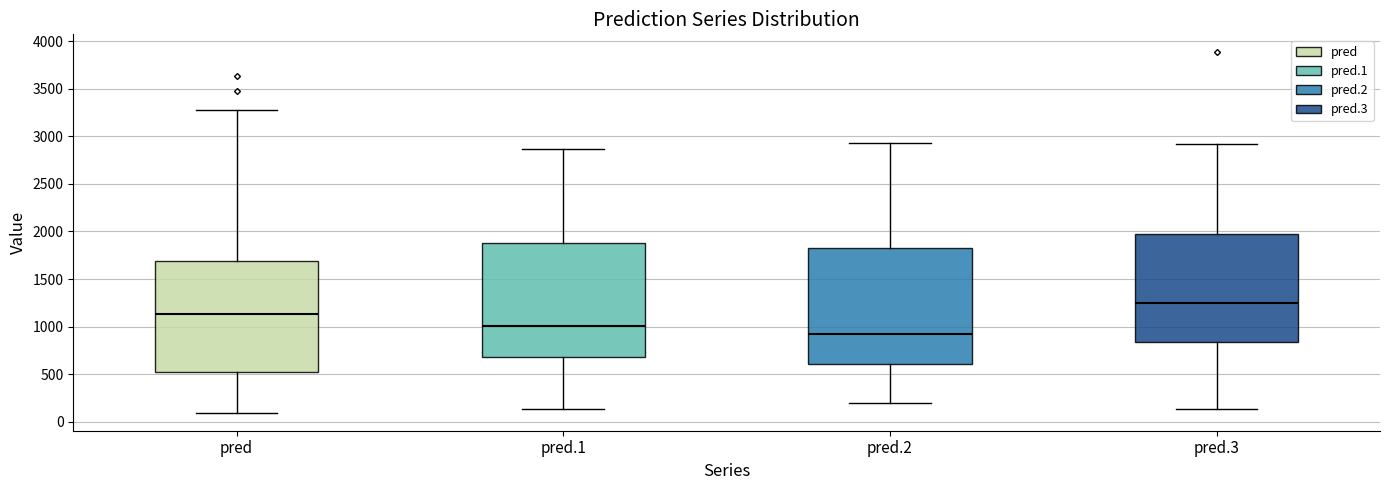

Reading left to right, transcribe this box plot: for each box, give where its median line is, the range the box spans, and where its two whiskers end, as read against the y-axis. The values are not printed on the chart, so give them approximately, as read against the axis.

pred: median 1150, box 500 to 1700, whiskers 100 to 3300
pred.1: median 1000, box 700 to 1900, whiskers 150 to 2850
pred.2: median 950, box 600 to 1850, whiskers 200 to 2950
pred.3: median 1250, box 850 to 2000, whiskers 150 to 2900